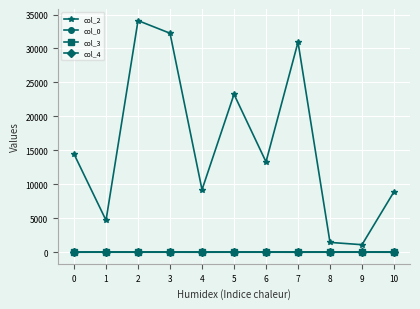

How many distinct data groups are displayed?

4